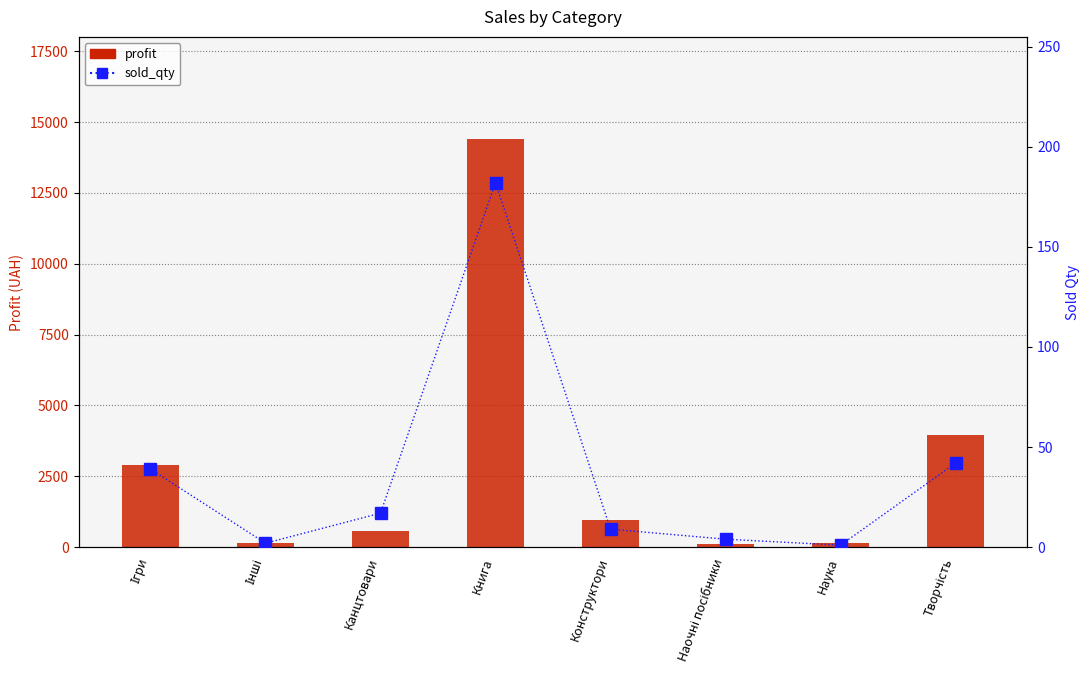

At Творчість, list the series in order from smallest to largest.

sold_qty, profit